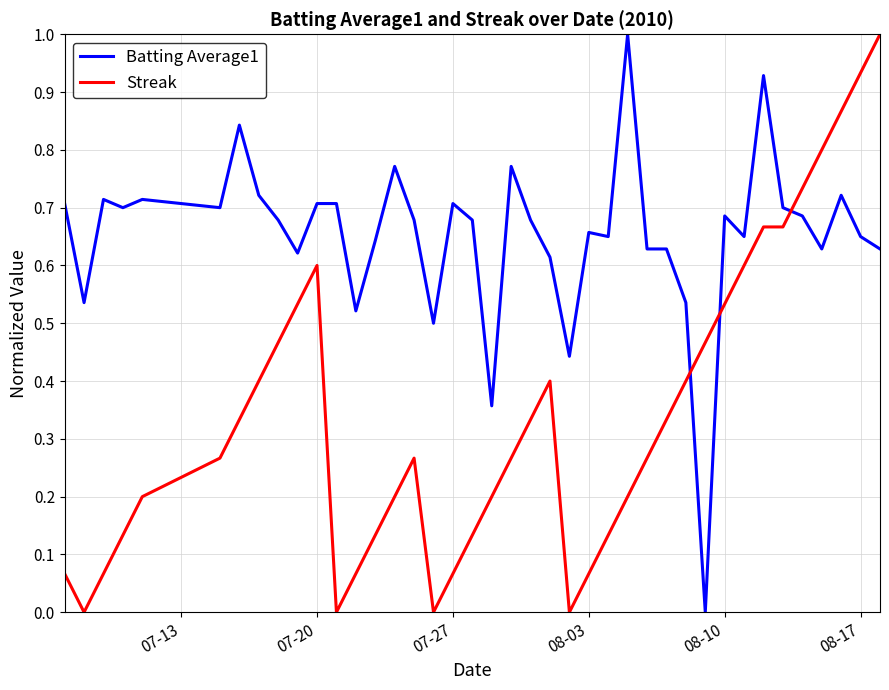

Which series has the largest total across all categories?

Batting Average1